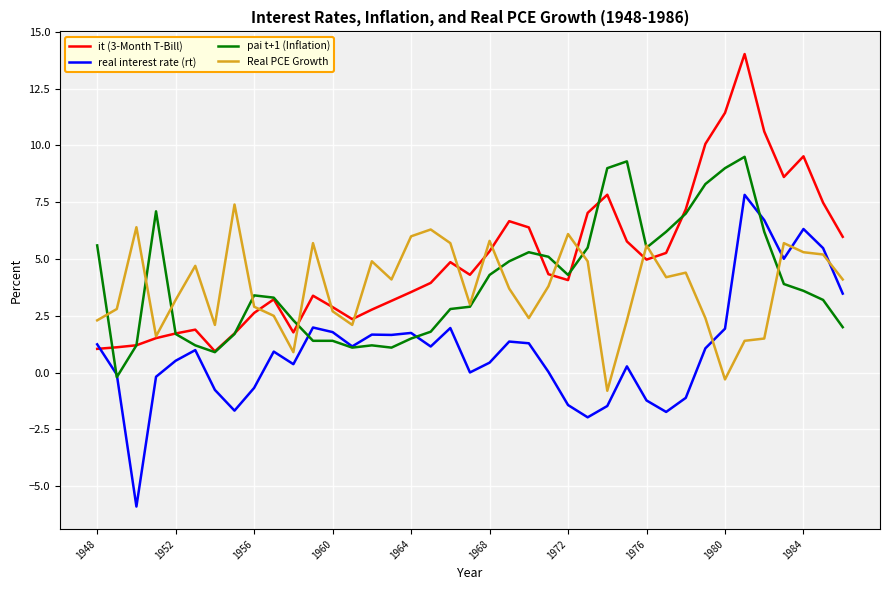

What is the lowest value of the it (3-Month T-Bill) series?

0.9